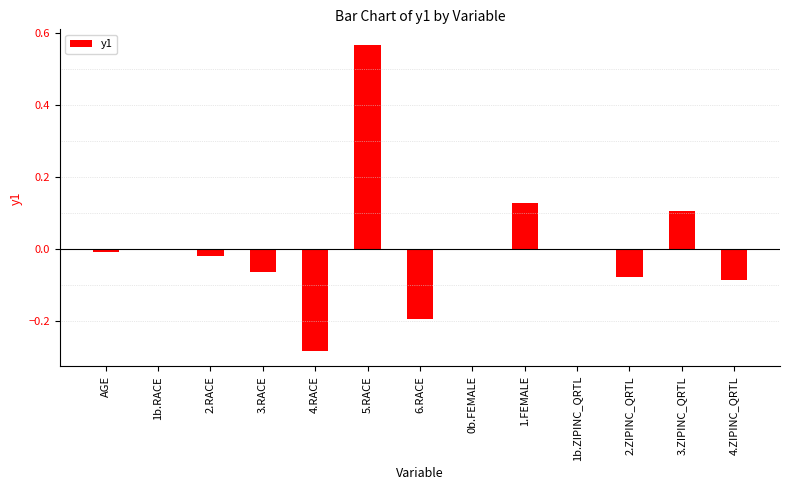

The chart shows a value of 1.0 at 5.RACE. True or false?

False